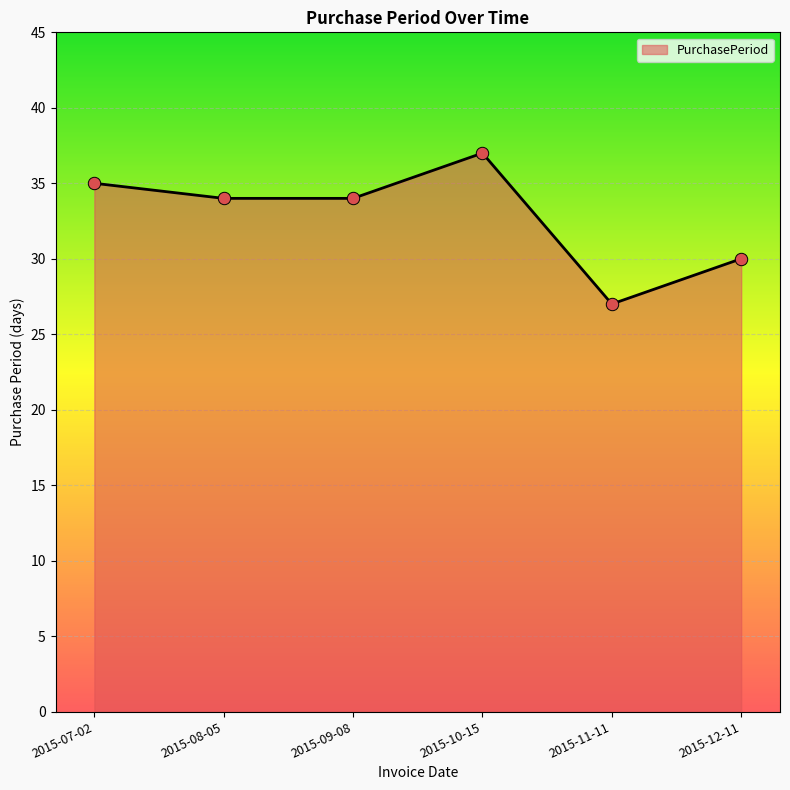

What is the change in value from 2015-10-15 to 2015-11-11?

-10